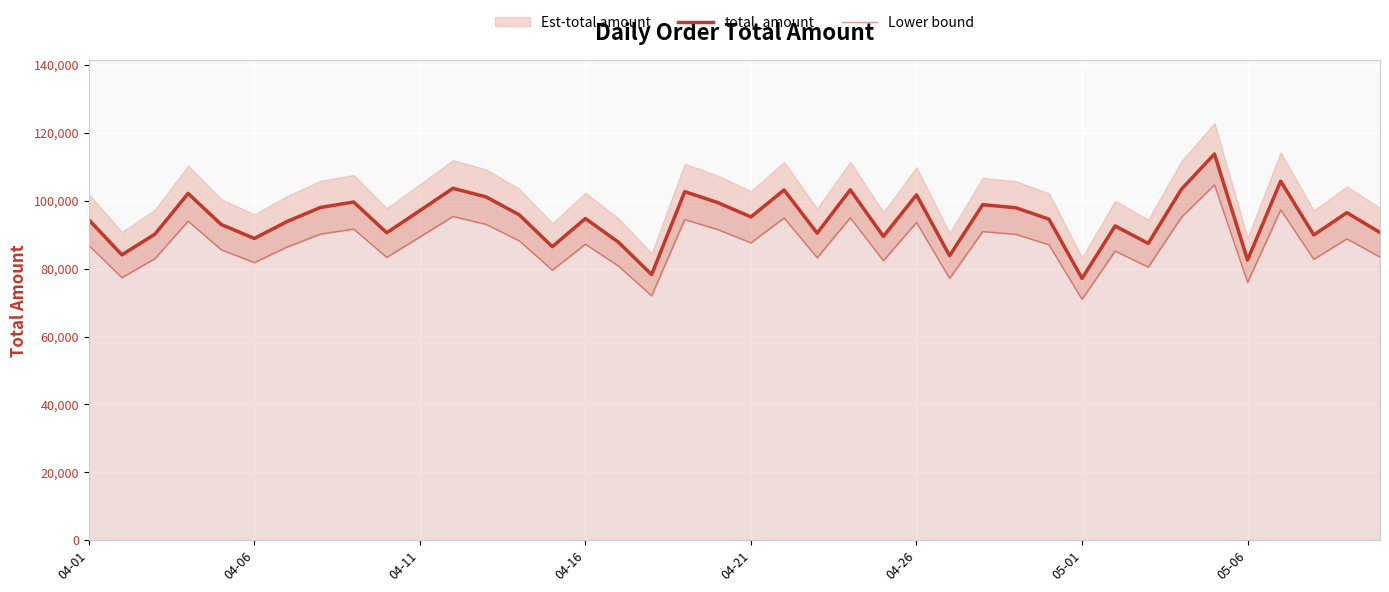

Between 22 and 35, which is larger?

22